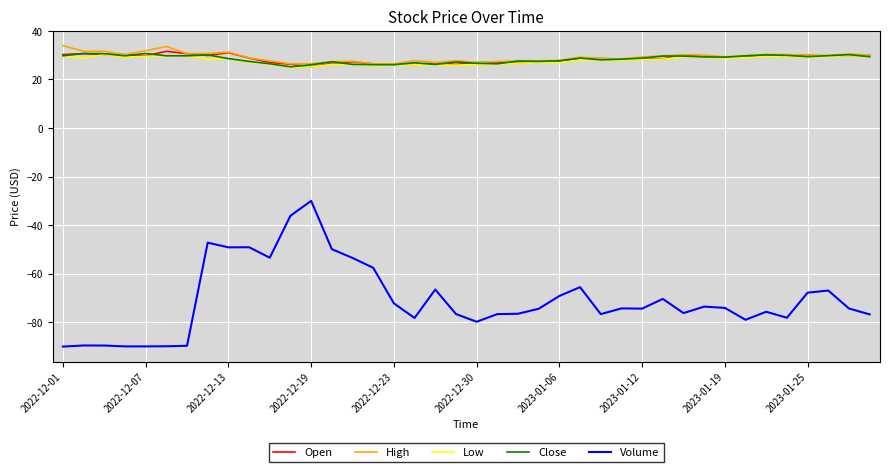

What is the greatest value displayed?

33.9